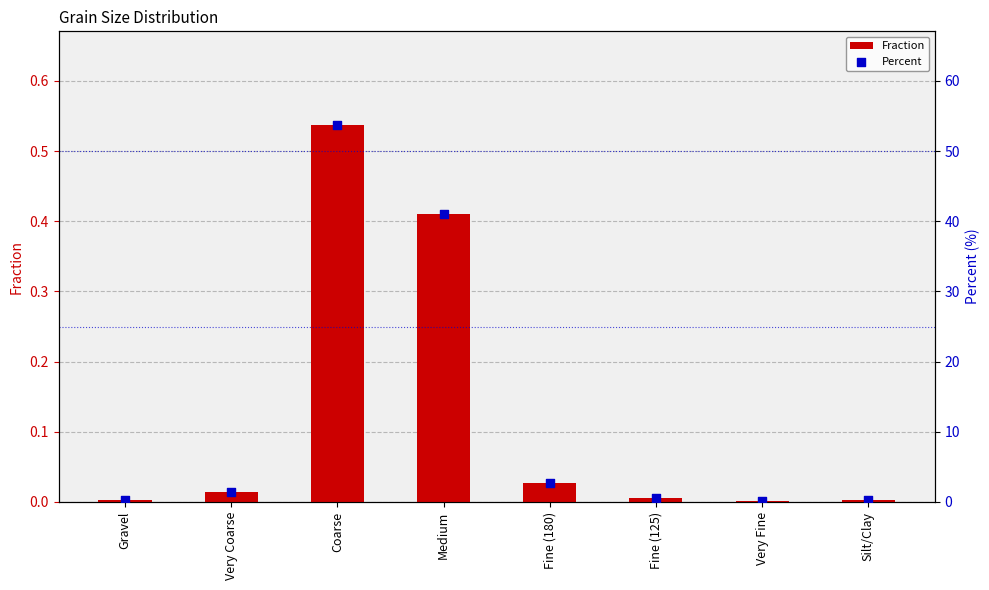

Which series has the widest spread of Y values?

Percent